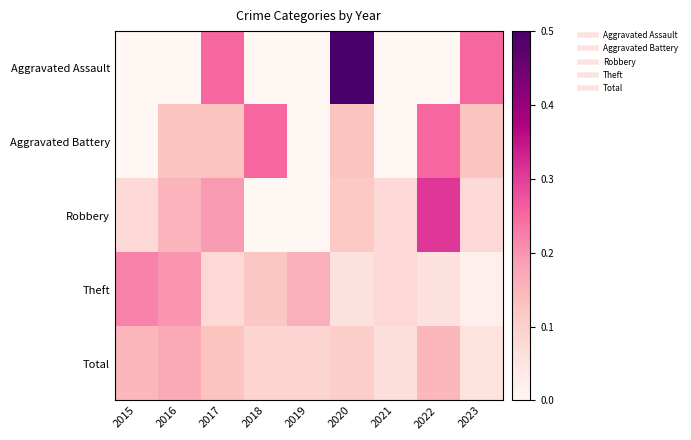

What is the spread (max minus min) of values at 2016?

0.2